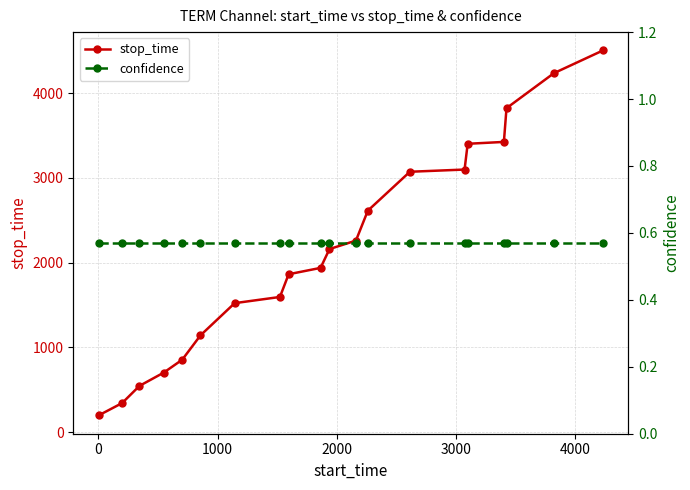

What is the value of the stop_time point at the 7th from the left?

1523